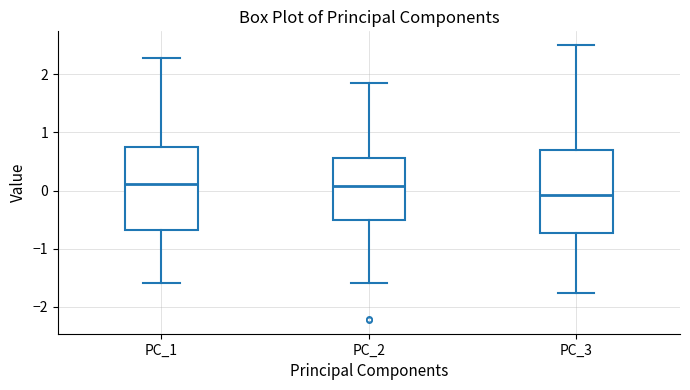

Reading left to right, read every box against the y-axis: the position of its median line, the range the box covers, and the ends of its whiskers. The values are not printed on the chart, so give them approximately, as read against the axis.

PC_1: median 0.1, box -0.7 to 0.7, whiskers -1.6 to 2.3
PC_2: median 0.1, box -0.5 to 0.6, whiskers -1.6 to 1.8
PC_3: median -0.1, box -0.7 to 0.7, whiskers -1.8 to 2.5